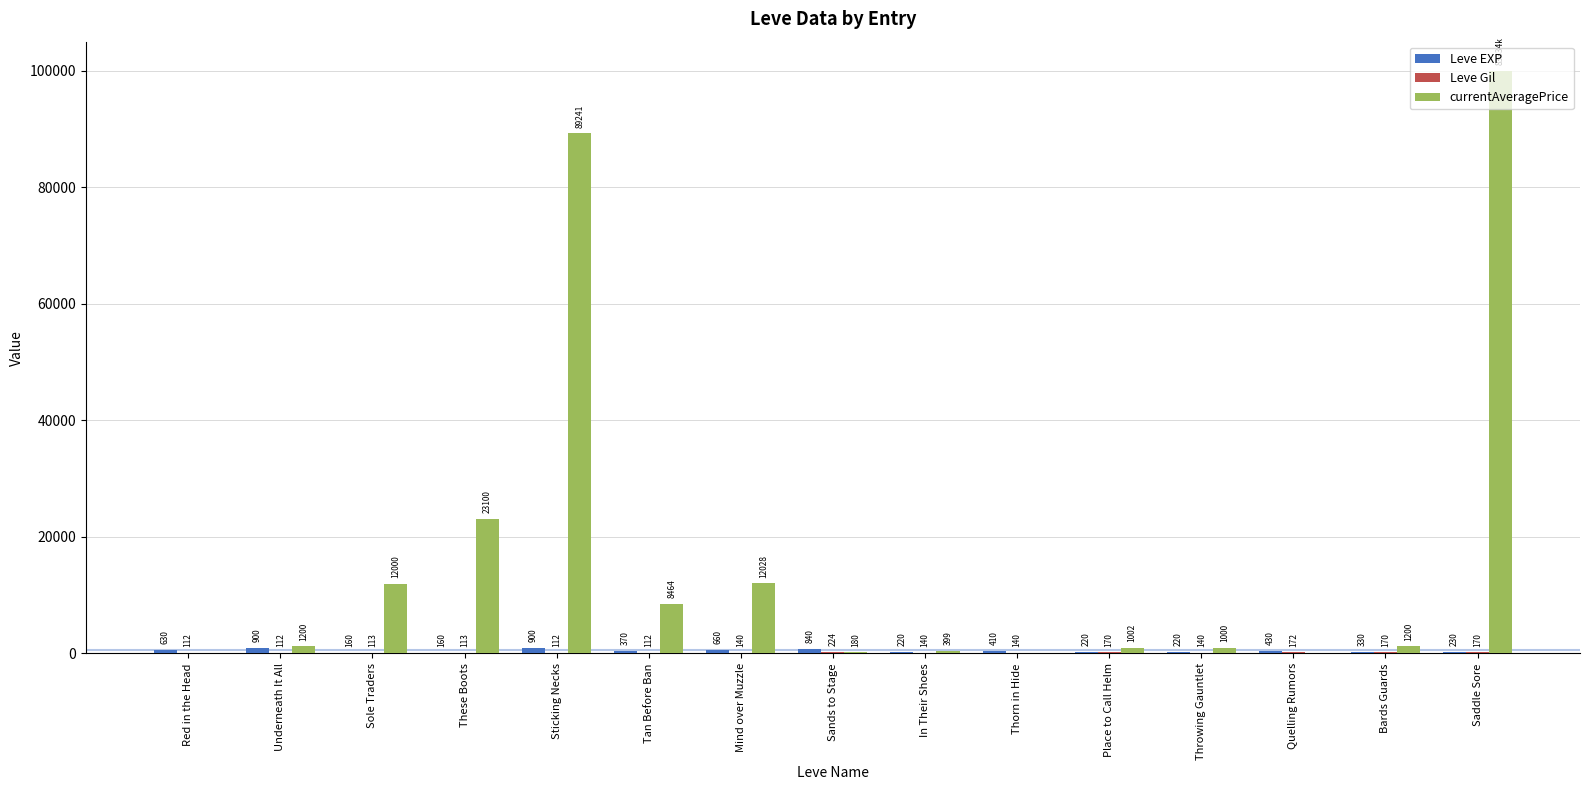

At which category is the sum across all series the highest?

Saddle Sore